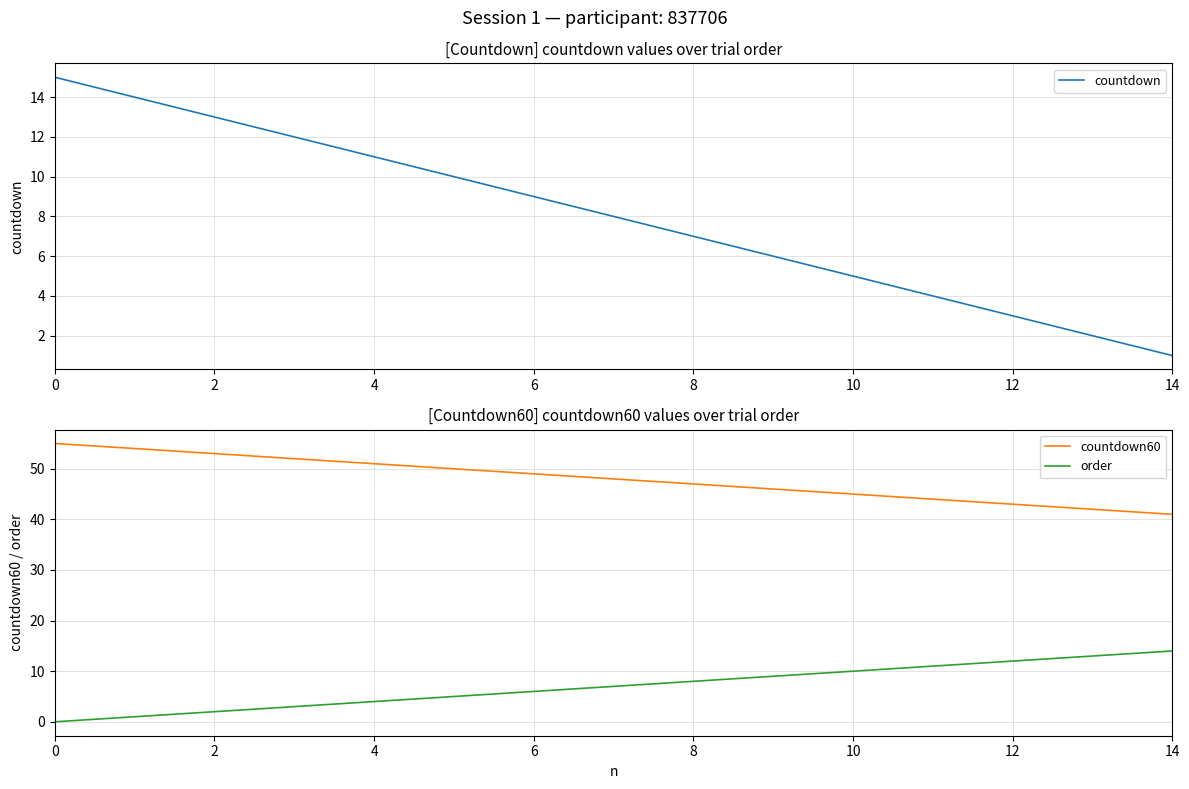

How many data points in countdown are above 8?

7